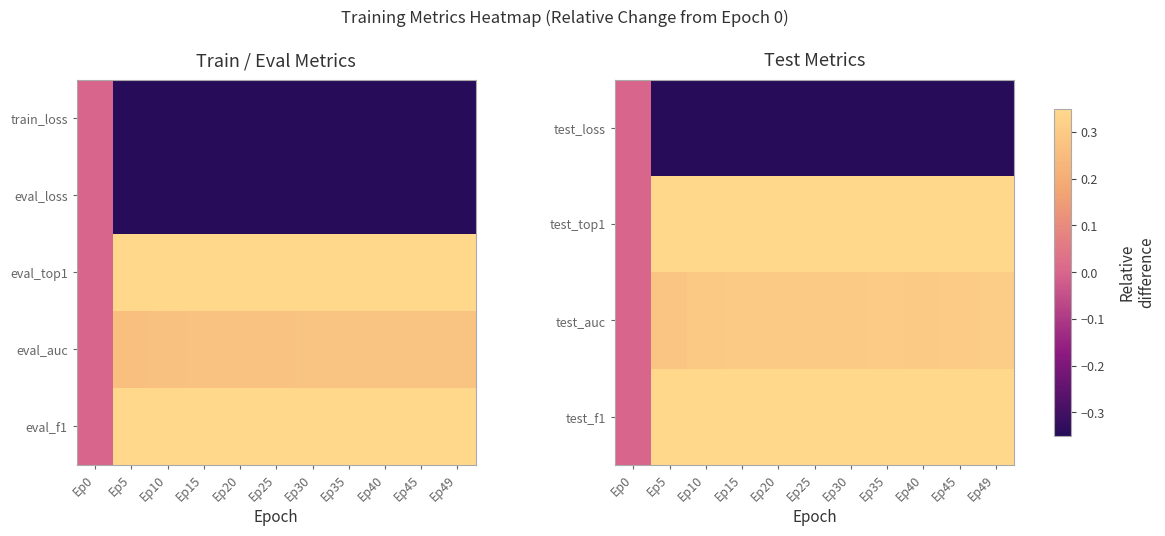

The value of test_f1 at Ep25 is 0.3. True or false?

True